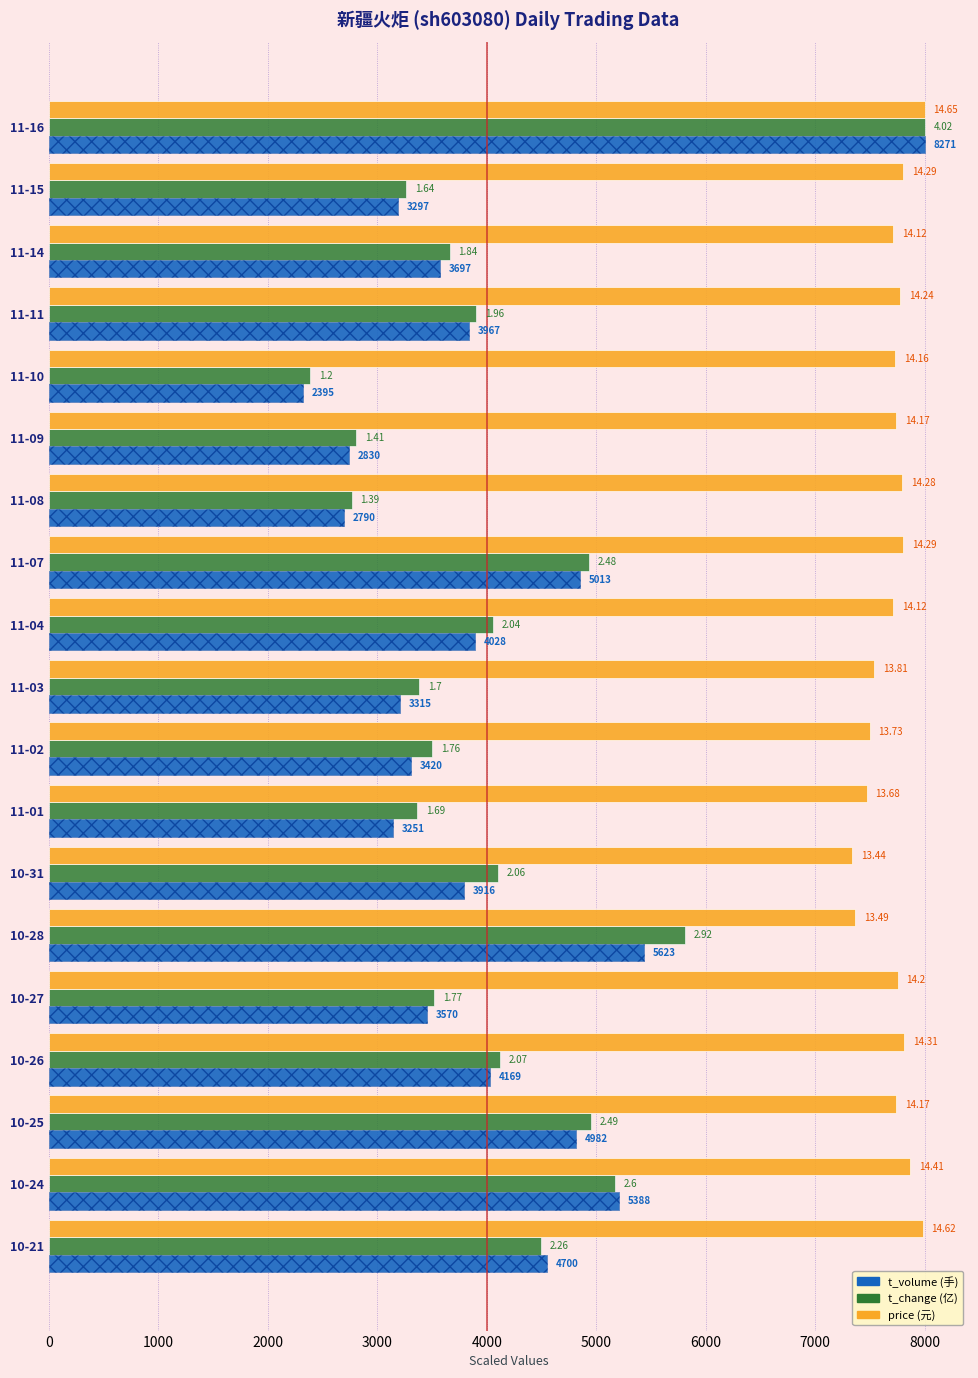

List the series in order of their peak value, lowest first.

t_volume (scaled), t_change (scaled), price (scaled)